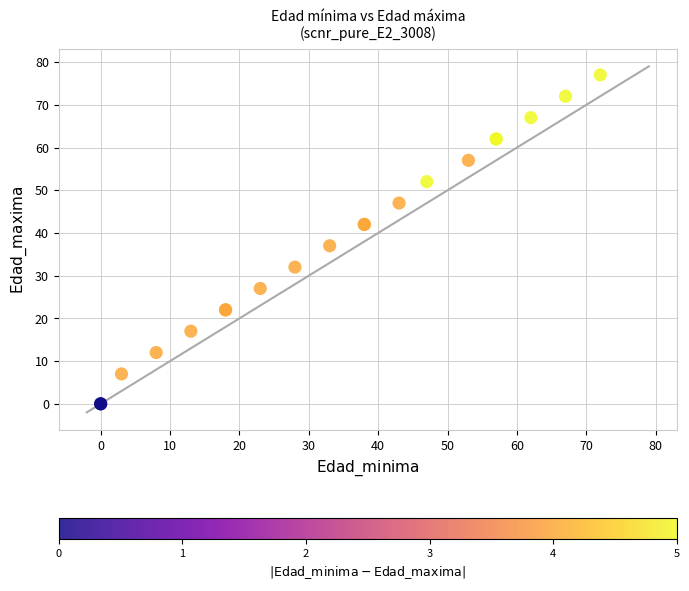

What Y value in the scatter plot is closest to 38?

37